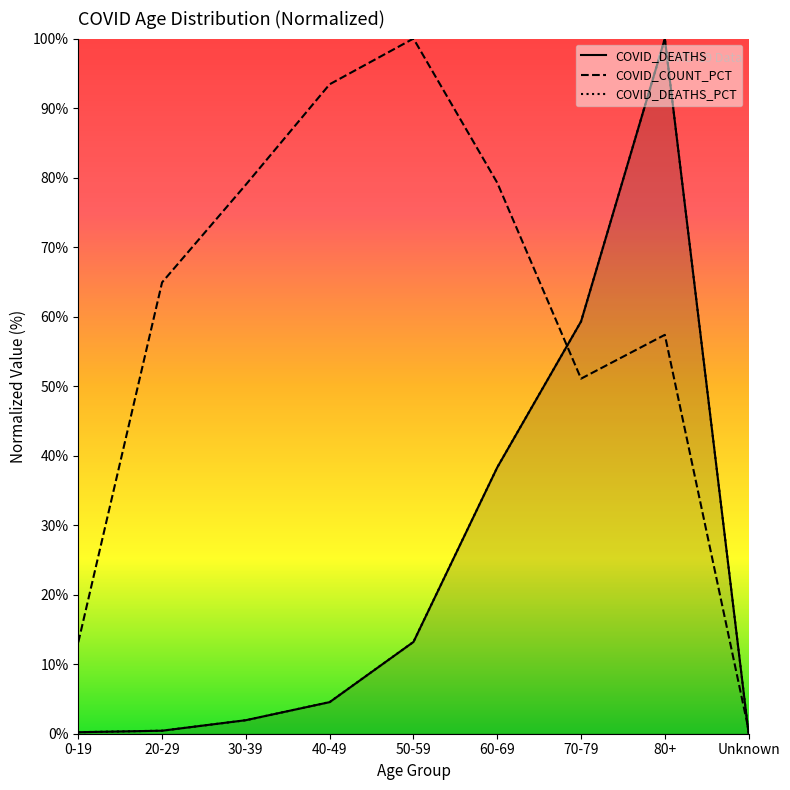

True or false: COVID_COUNT_PCT and COVID_DEATHS cross at least once.

True